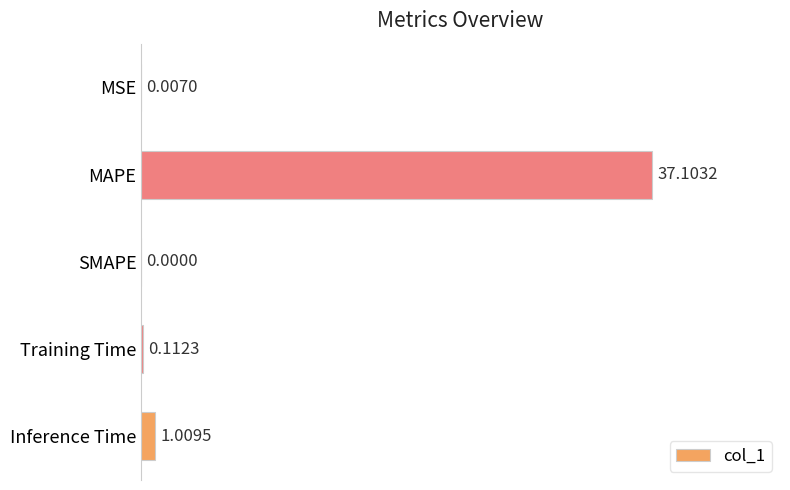

What is the change in value from MSE to Training Time?

+0.1